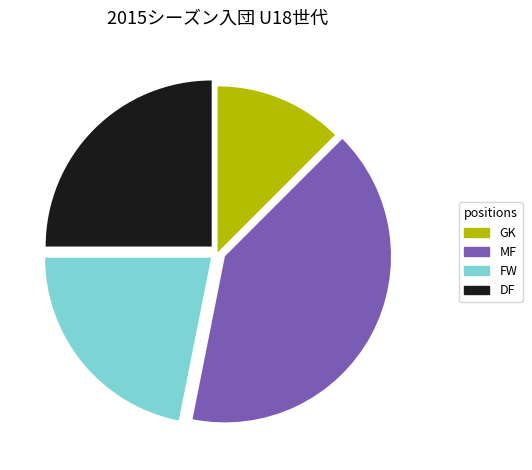

The MF slice represents 19% of the pie. True or false?

False